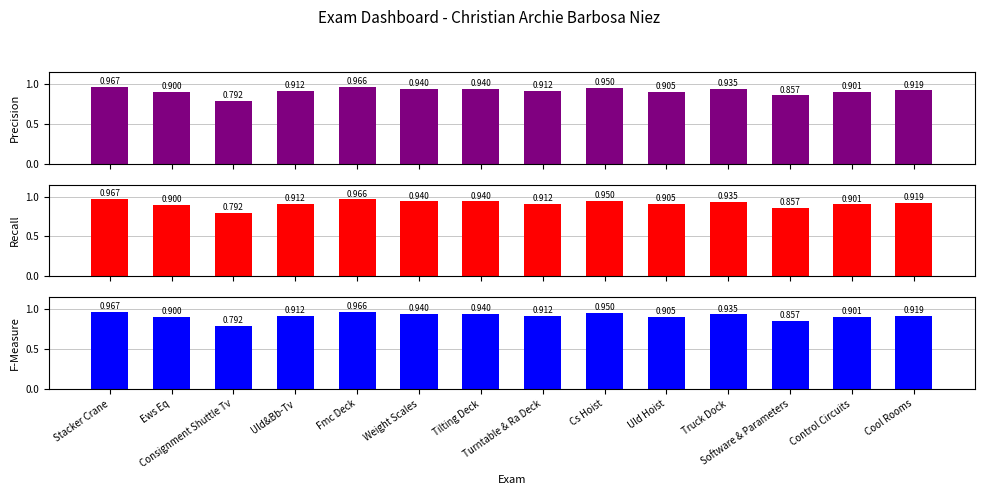

The value of Recall at Control Circuits is 0.6. True or false?

False